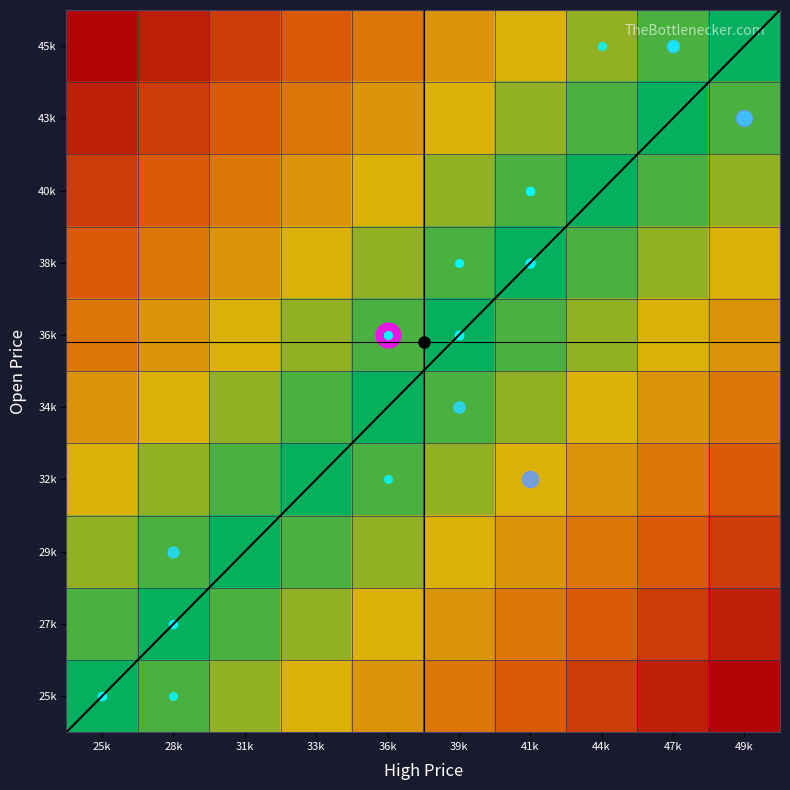

Reading left to right, extract all data points from this chart.

25k: 25k=1.0	28k=0.9	31k=0.8	33k=0.7	36k=0.6	39k=0.5	41k=0.4	44k=0.3	47k=0.2	49k=0.1
27k: 25k=0.9	28k=1.0	31k=0.9	33k=0.8	36k=0.7	39k=0.6	41k=0.5	44k=0.4	47k=0.3	49k=0.2
29k: 25k=0.8	28k=0.9	31k=1.0	33k=0.9	36k=0.8	39k=0.7	41k=0.6	44k=0.5	47k=0.4	49k=0.3
32k: 25k=0.7	28k=0.8	31k=0.9	33k=1.0	36k=0.9	39k=0.8	41k=0.7	44k=0.6	47k=0.5	49k=0.4
34k: 25k=0.6	28k=0.7	31k=0.8	33k=0.9	36k=1.0	39k=0.9	41k=0.8	44k=0.7	47k=0.6	49k=0.5
36k: 25k=0.5	28k=0.6	31k=0.7	33k=0.8	36k=0.9	39k=1.0	41k=0.9	44k=0.8	47k=0.7	49k=0.6
38k: 25k=0.4	28k=0.5	31k=0.6	33k=0.7	36k=0.8	39k=0.9	41k=1.0	44k=0.9	47k=0.8	49k=0.7
40k: 25k=0.3	28k=0.4	31k=0.5	33k=0.6	36k=0.7	39k=0.8	41k=0.9	44k=1.0	47k=0.9	49k=0.8
43k: 25k=0.2	28k=0.3	31k=0.4	33k=0.5	36k=0.6	39k=0.7	41k=0.8	44k=0.9	47k=1.0	49k=0.9
45k: 25k=0.1	28k=0.2	31k=0.3	33k=0.4	36k=0.5	39k=0.6	41k=0.7	44k=0.8	47k=0.9	49k=1.0